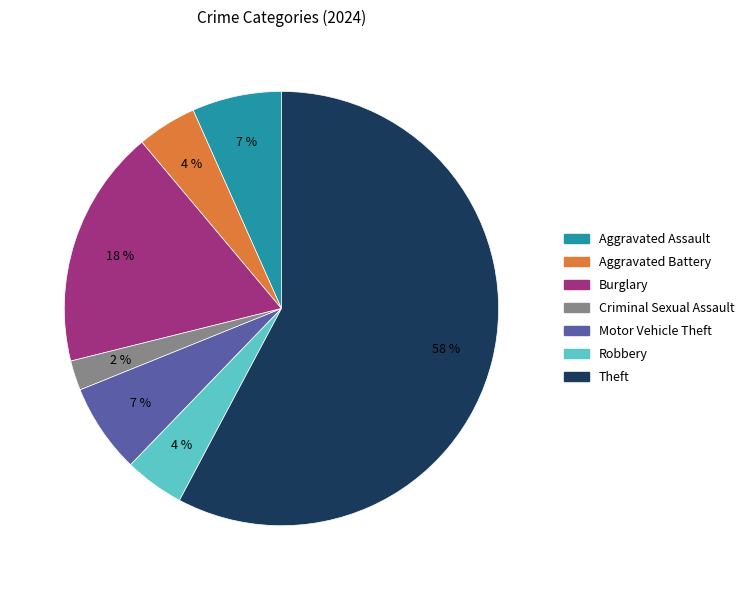

How many slices are in this pie chart?

7